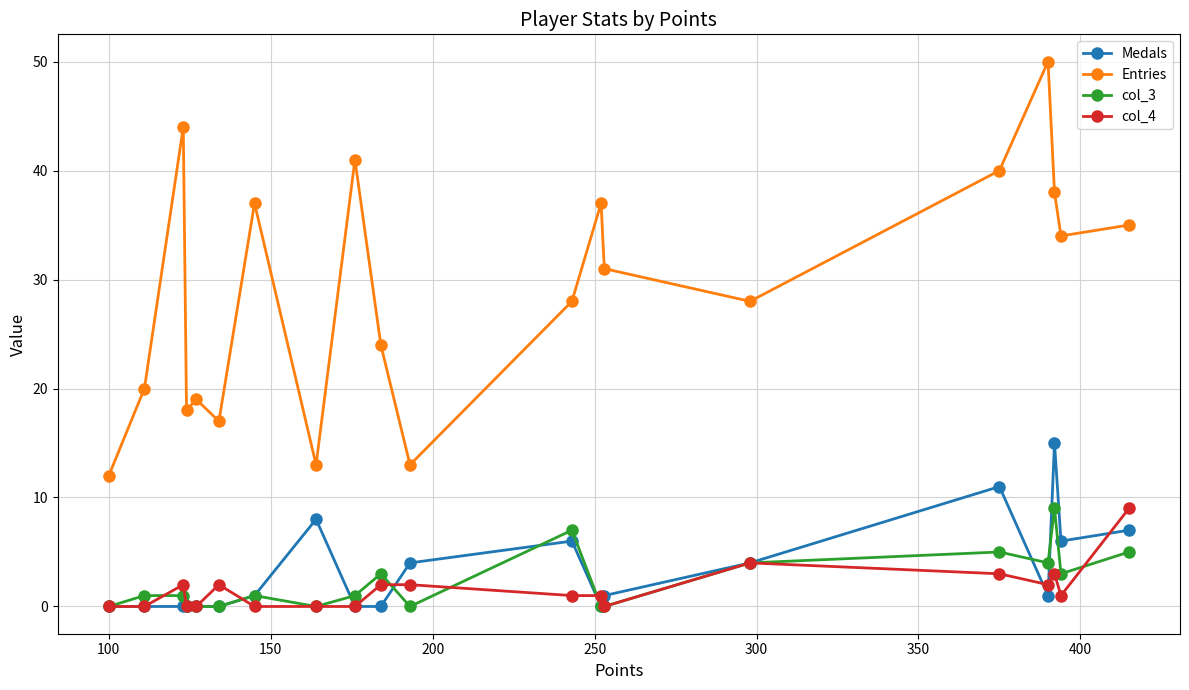

What is the value of the Entries point at the 10th from the left?

24